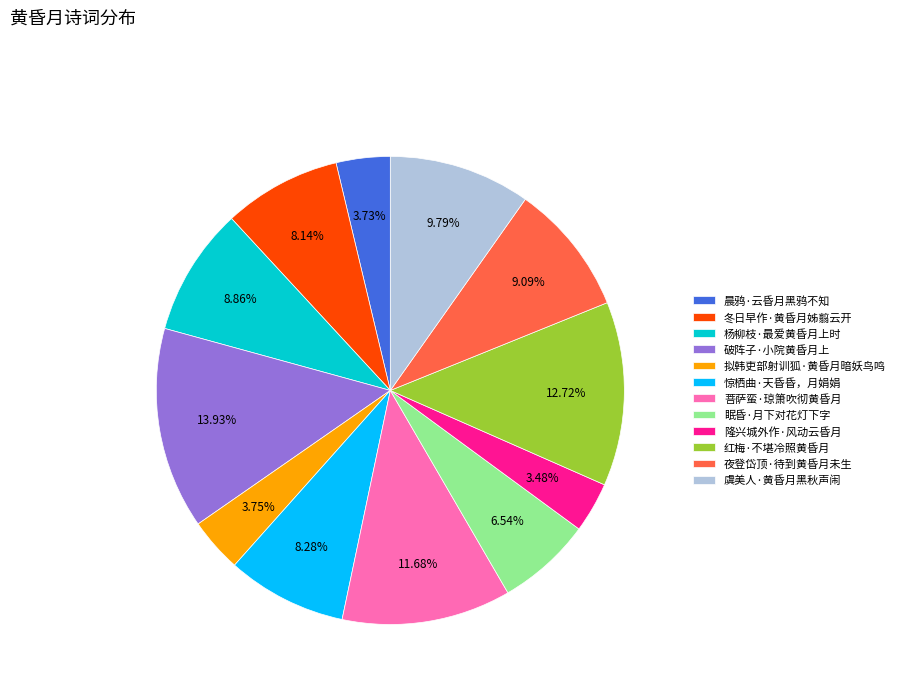

What is the largest slice in the pie chart?

破阵子·小院黄昏月上